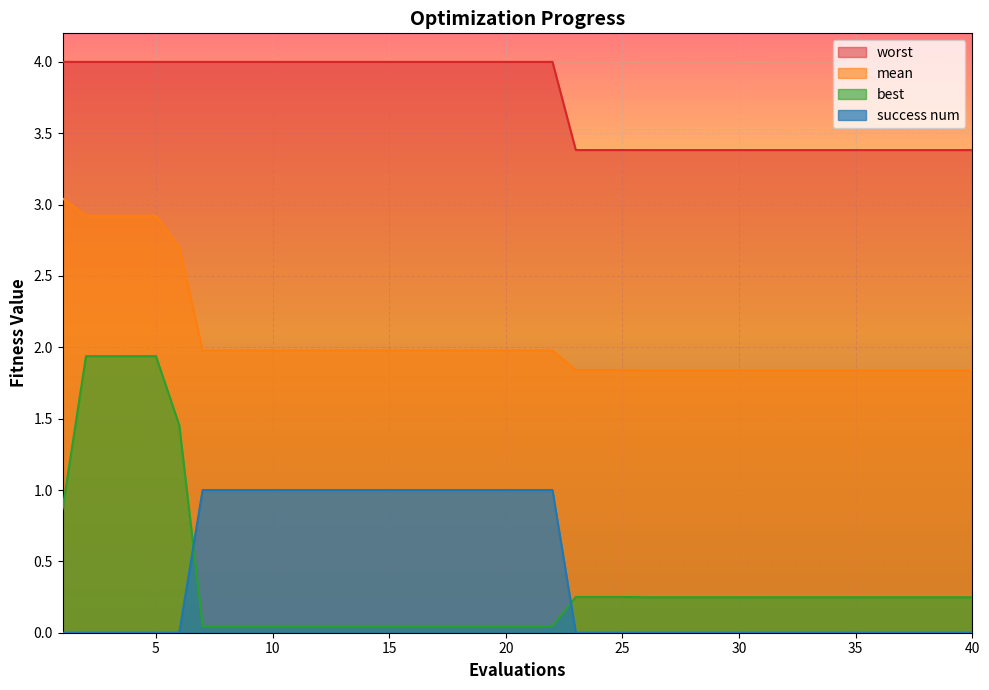

The worst series shows 5.8 at 6. True or false?

False